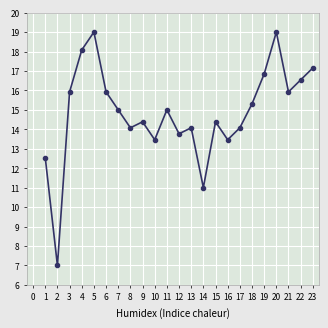

The chart shows a value of 5.4 at 18. True or false?

False